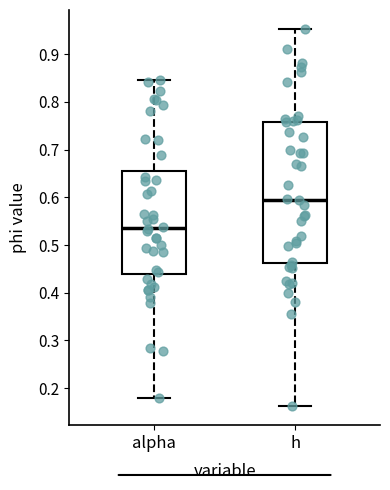

Reading left to right, read every box against the y-axis: the position of its median line, the range the box covers, and the ends of its whiskers. The values are not printed on the chart, so give them approximately, as read against the axis.

alpha: median 0.54, box 0.44 to 0.65, whiskers 0.18 to 0.85
h: median 0.60, box 0.46 to 0.76, whiskers 0.16 to 0.95